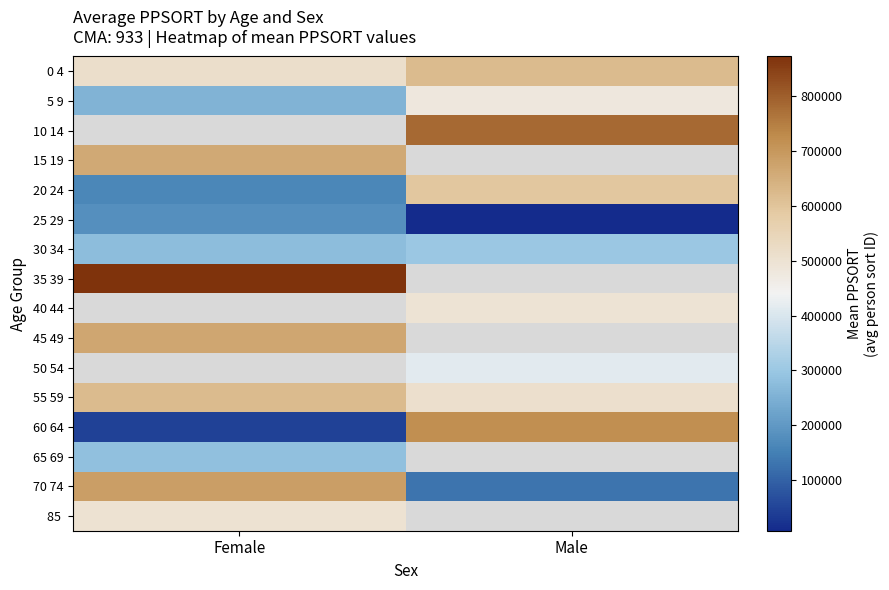

At Female, list the series in order from smallest to largest.

60 64, 20 24, 5 9, 10 14, 25 29, 30 34, 65 69, 85, 55 59, 15 19, 0 4, 45 49, 70 74, 35 39, 40 44, 50 54